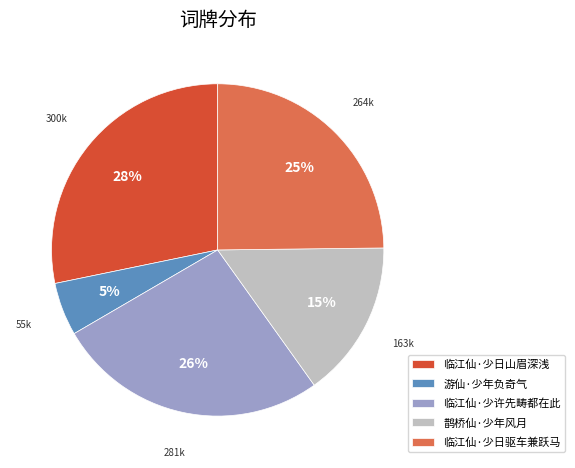

Does any single category account for the majority?

No